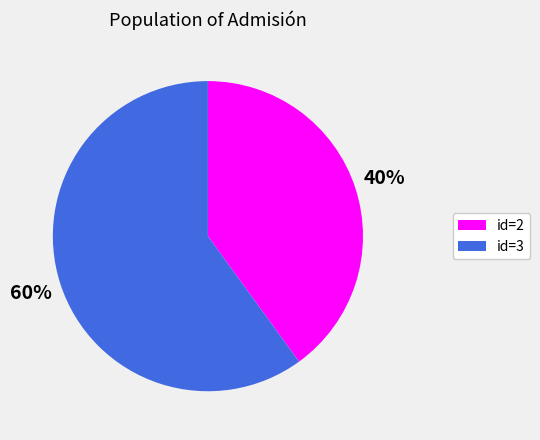

Which slice represents more than half of the pie?

id=3